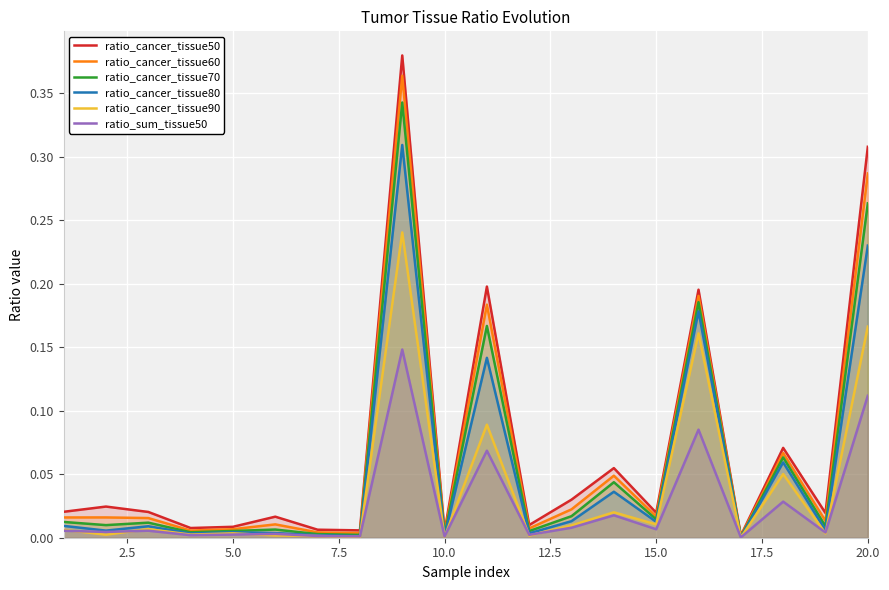

Rank the series at 20.0 from highest to lowest value.

ratio_cancer_tissue50, ratio_cancer_tissue60, ratio_cancer_tissue70, ratio_cancer_tissue80, ratio_cancer_tissue90, ratio_sum_tissue50